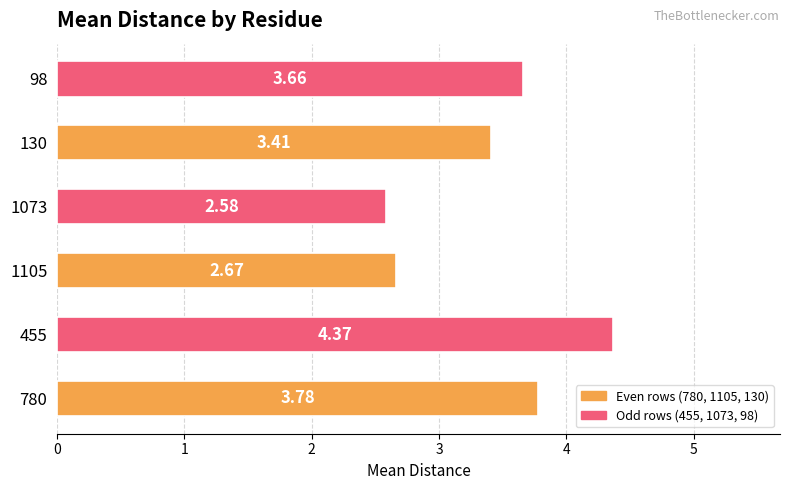

Which label corresponds to the smallest value in the chart?

1073